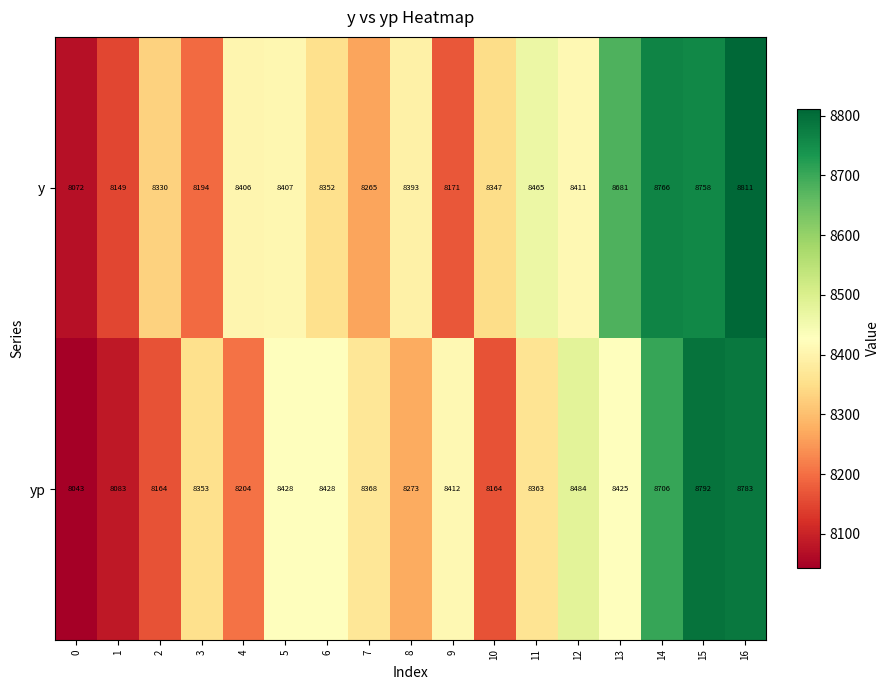

Which category has the highest value across all series?

16